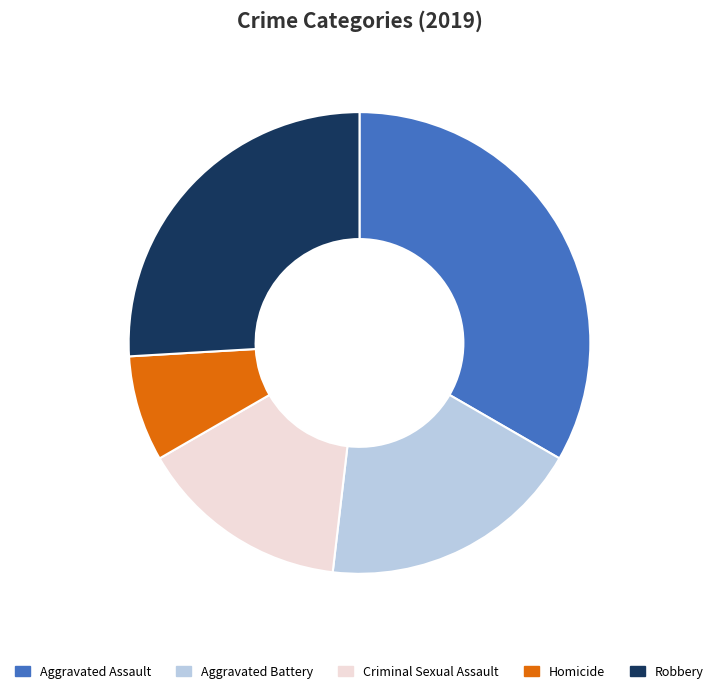

Combined, do Homicide and Robbery account for over 50%?

No